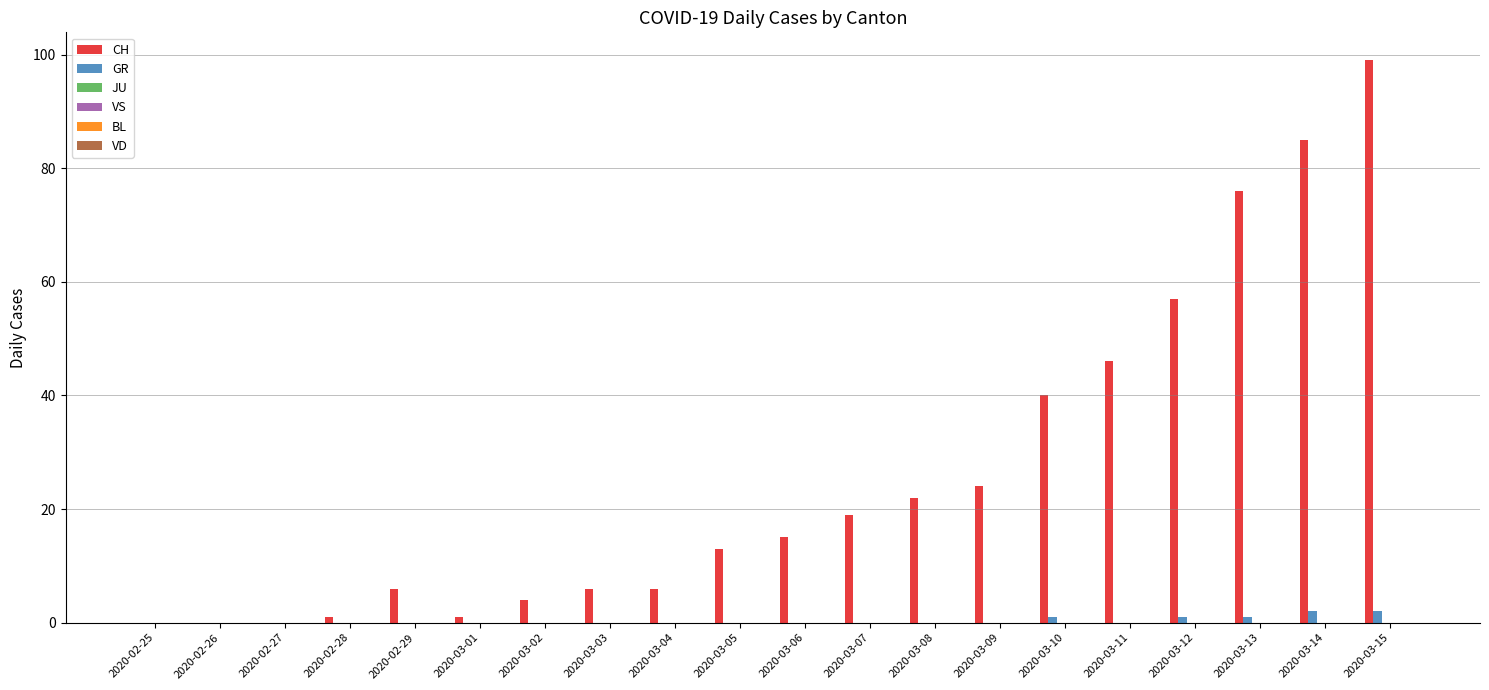

Which series has the widest spread of values?

CH